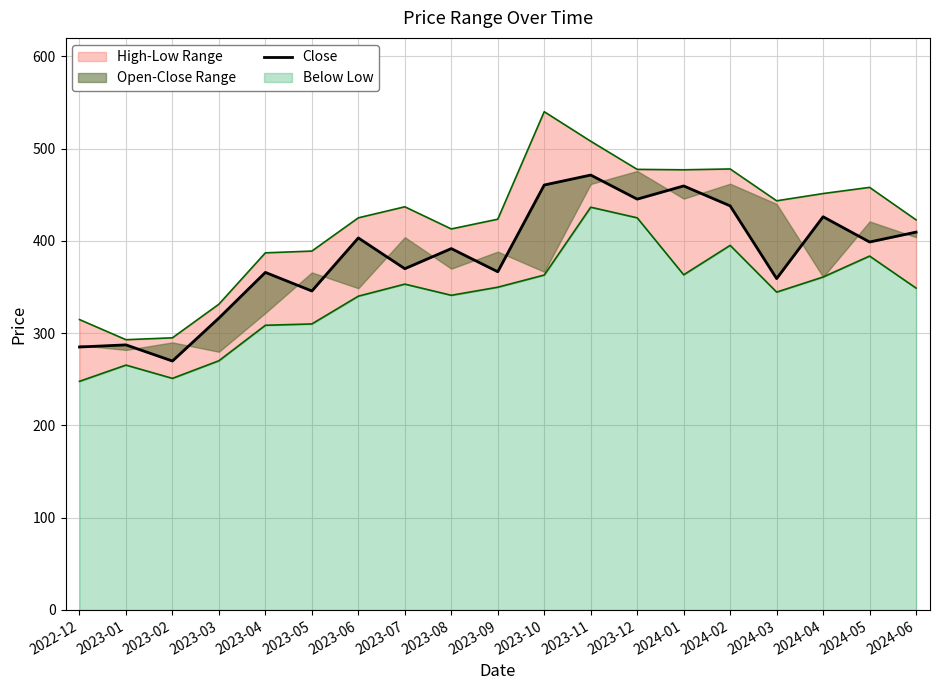

What is the change in value from 2023-07 to 2024-06?

+39.6